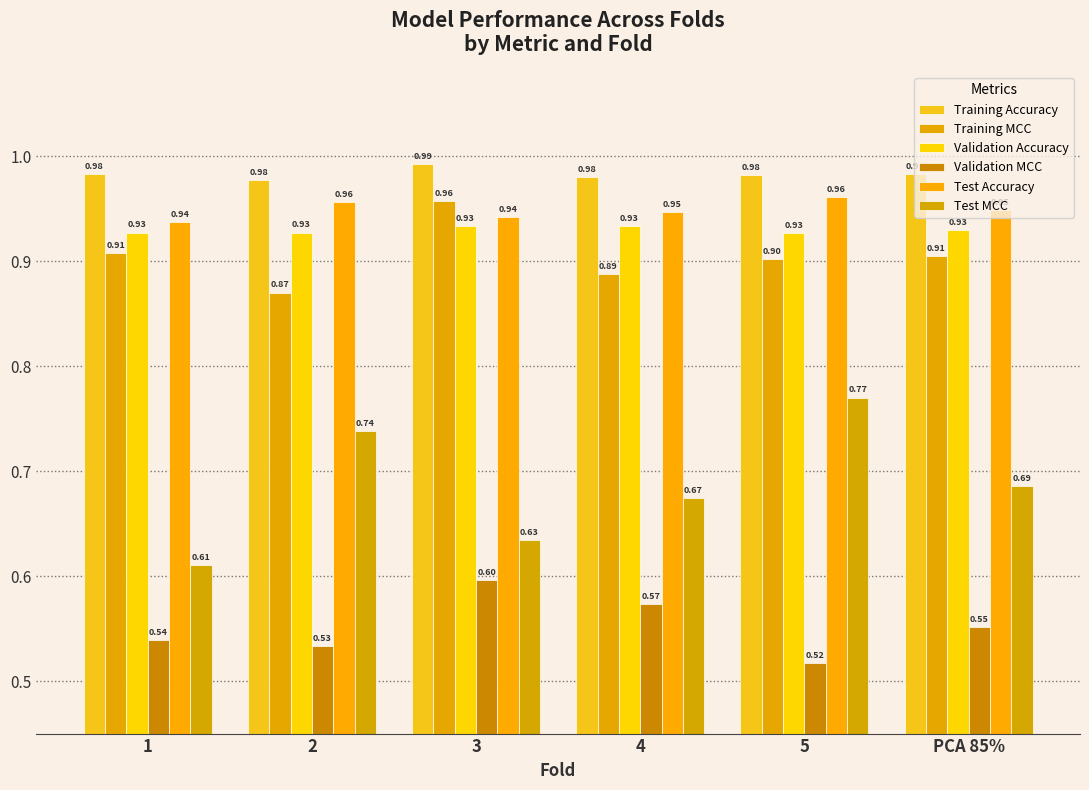

Is the value of Test MCC at 2 greater than the value of Test Accuracy at 4?

No